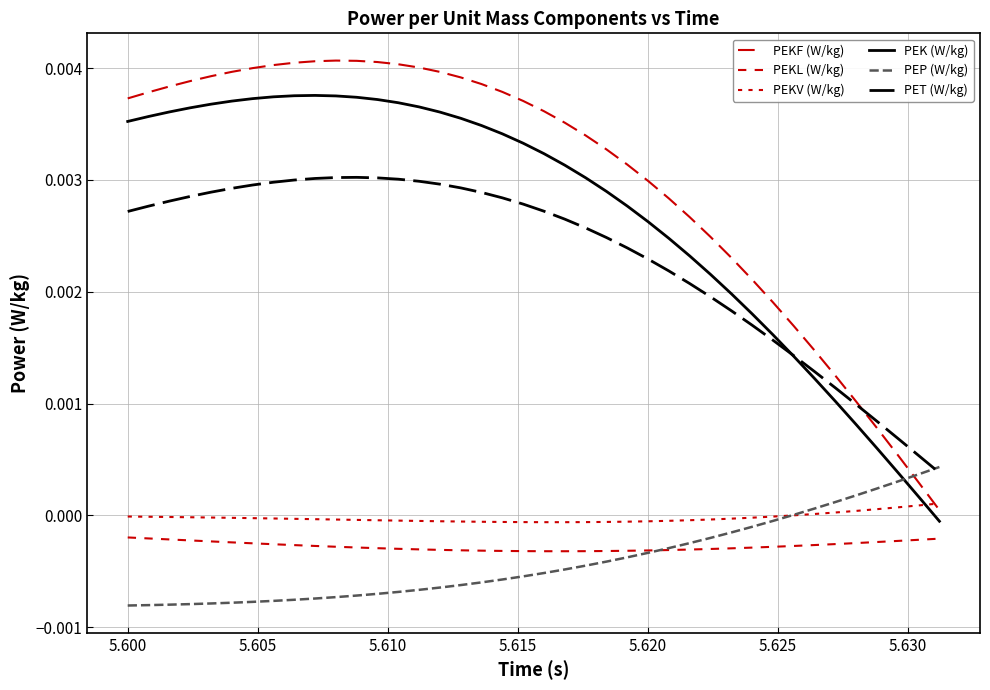

Rank the series by their maximum value, from lowest to highest.

PEKL (W/kg), PEKV (W/kg), PEP (W/kg), PET (W/kg), PEK (W/kg), PEKF (W/kg)